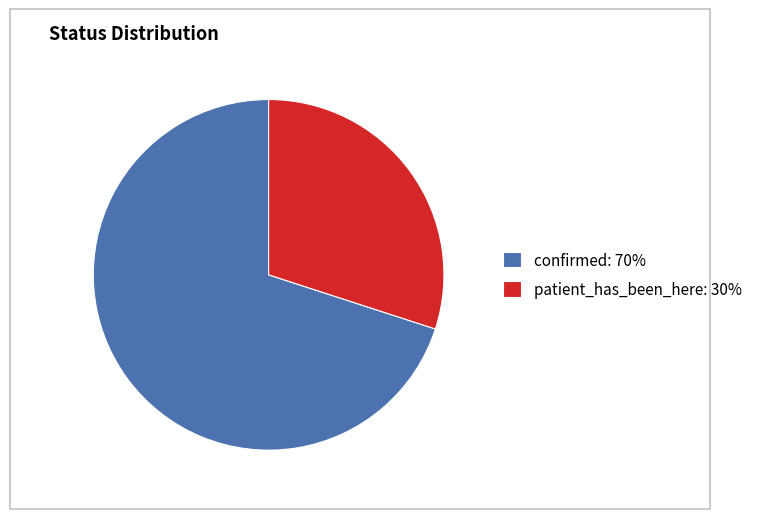

Which has a higher value, confirmed or patient_has_been_here?

confirmed